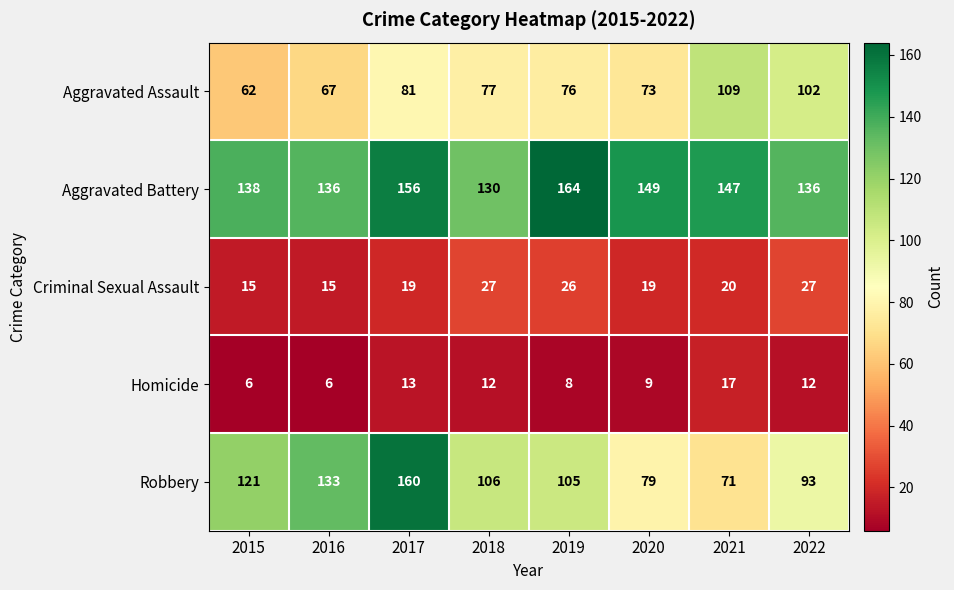

What is the difference between the highest and lowest values at 2017?

147